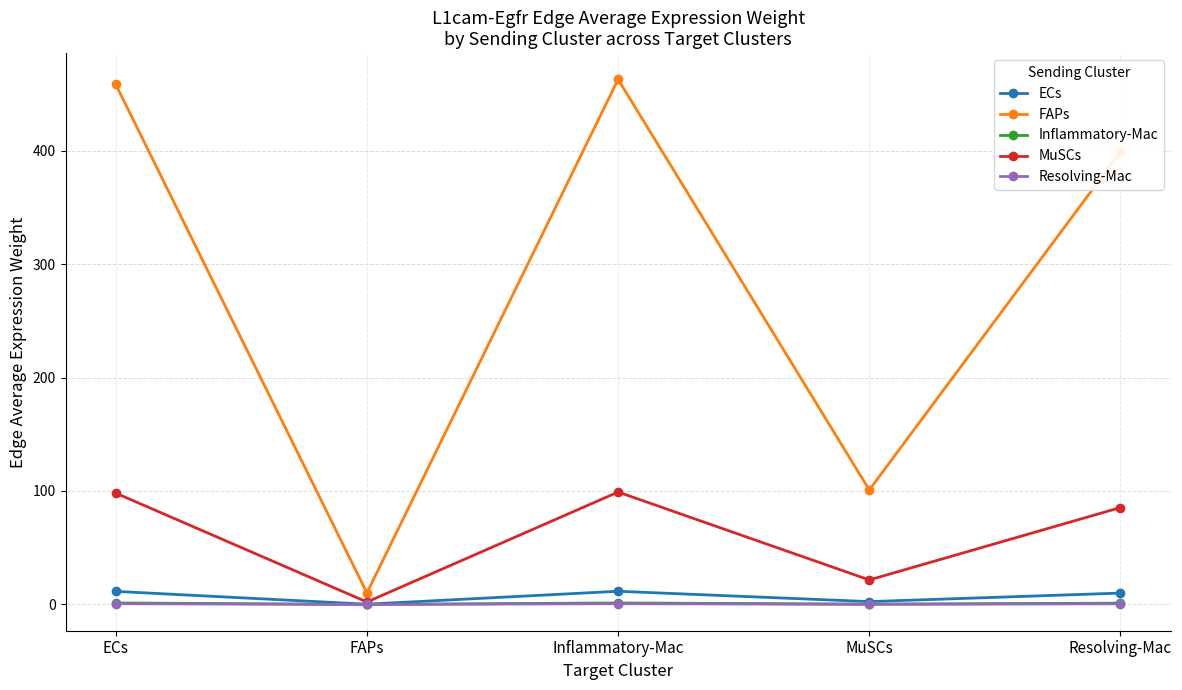

Where is FAPs nearest to the value 236?

MuSCs